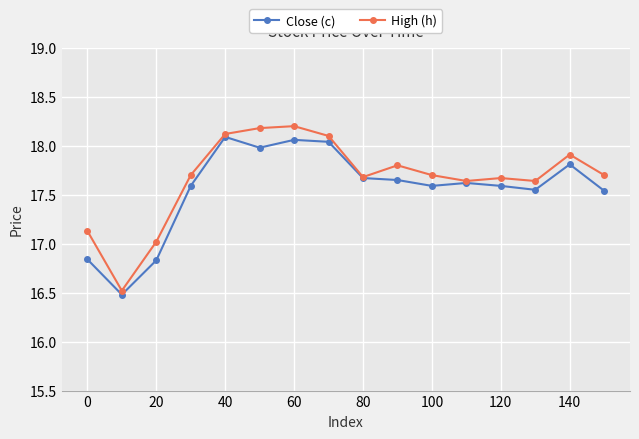

What is the sum of all High (h) values?

282.7